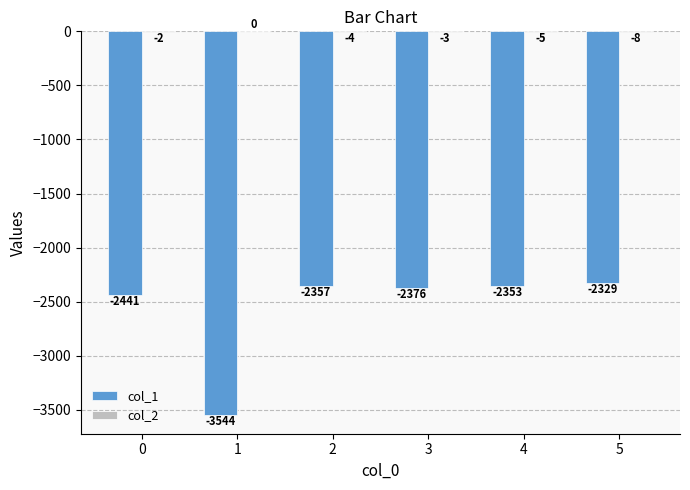

What is the sum of all col_1 values?

-15400